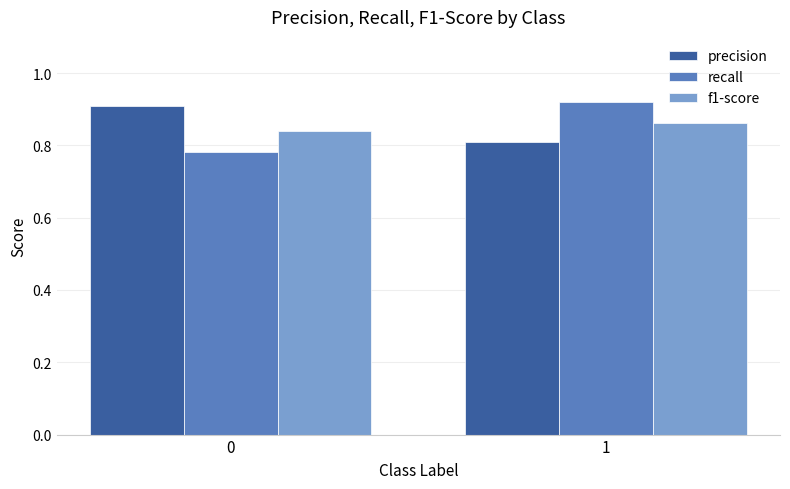

What is the sum of the recall values at 1 and 0?

1.7